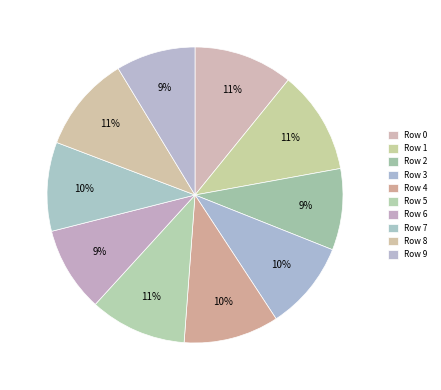

Is there any slice that represents more than half of the pie?

No